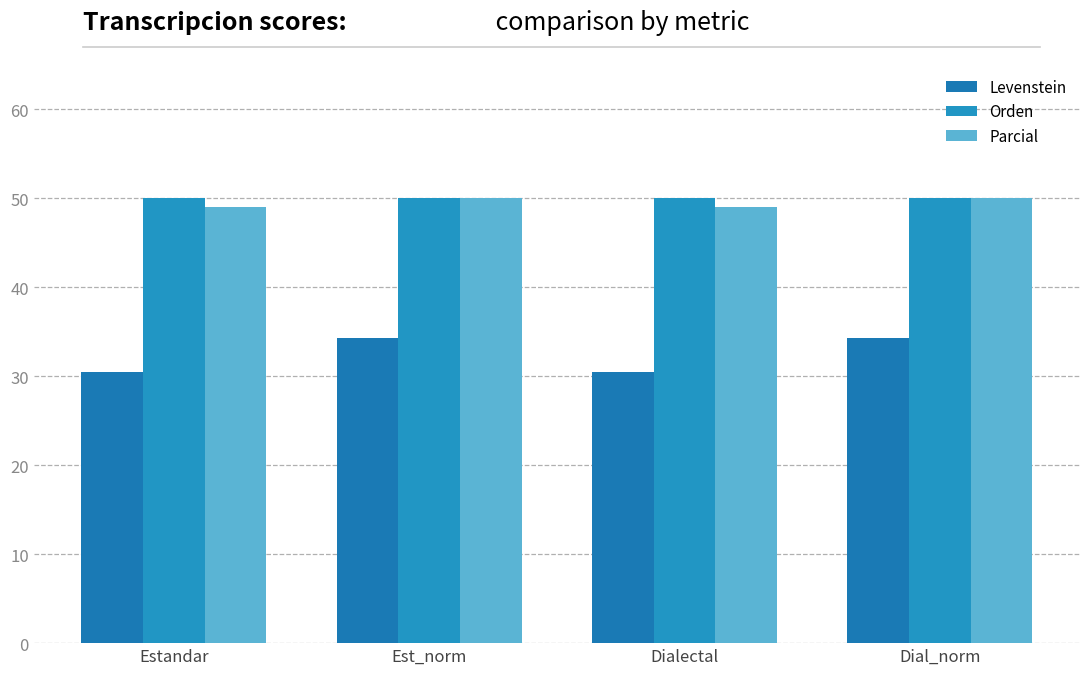

What is the total value across all series at Estandar?

129.5